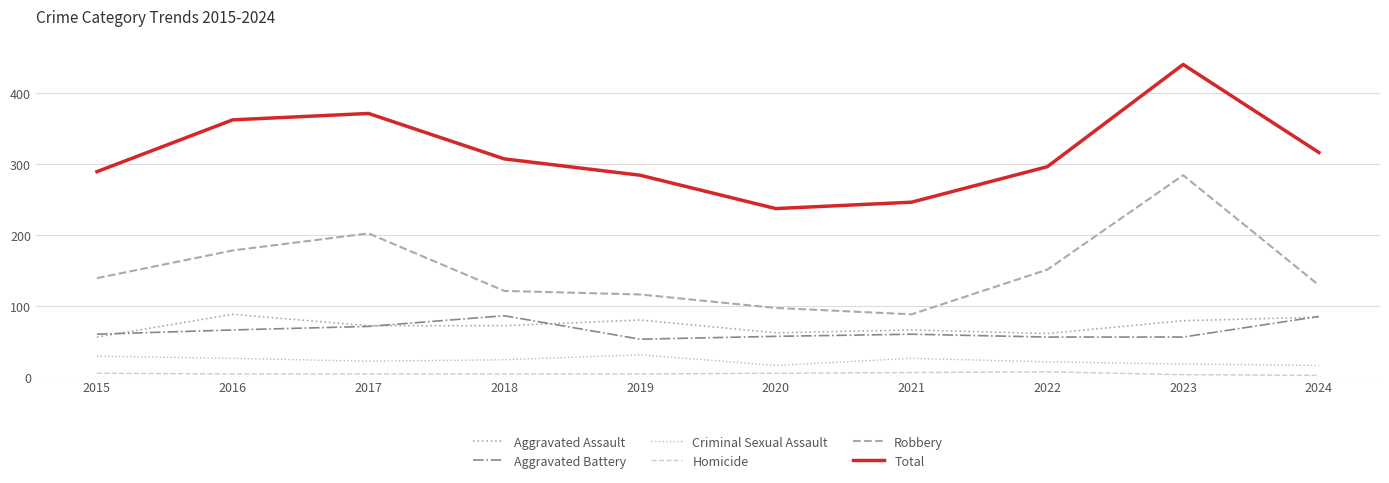

What is the total value across all series at 2016?

724